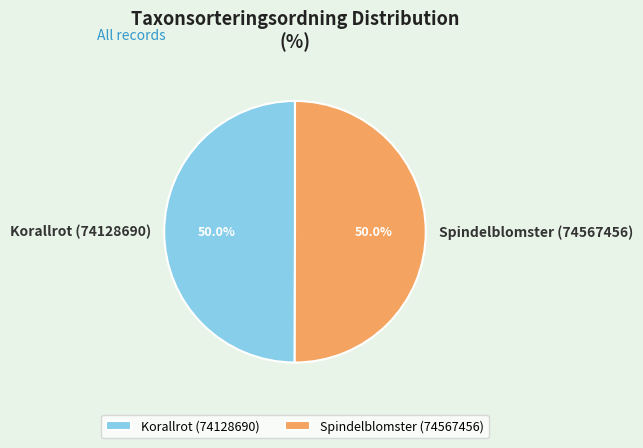

Approximately how many times larger is the value at Korallrot (74128690) compared to Spindelblomster (74567456)?

1.0